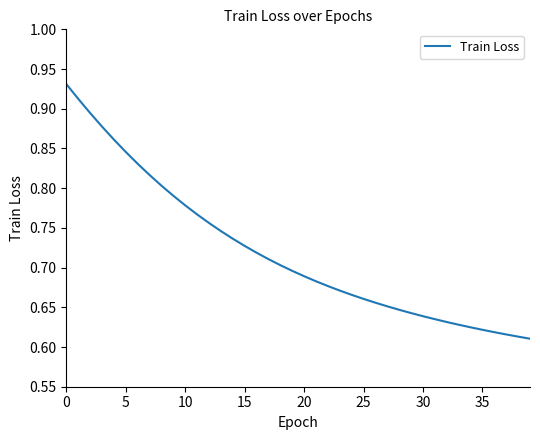

What is the difference between the maximum and minimum values?

0.3